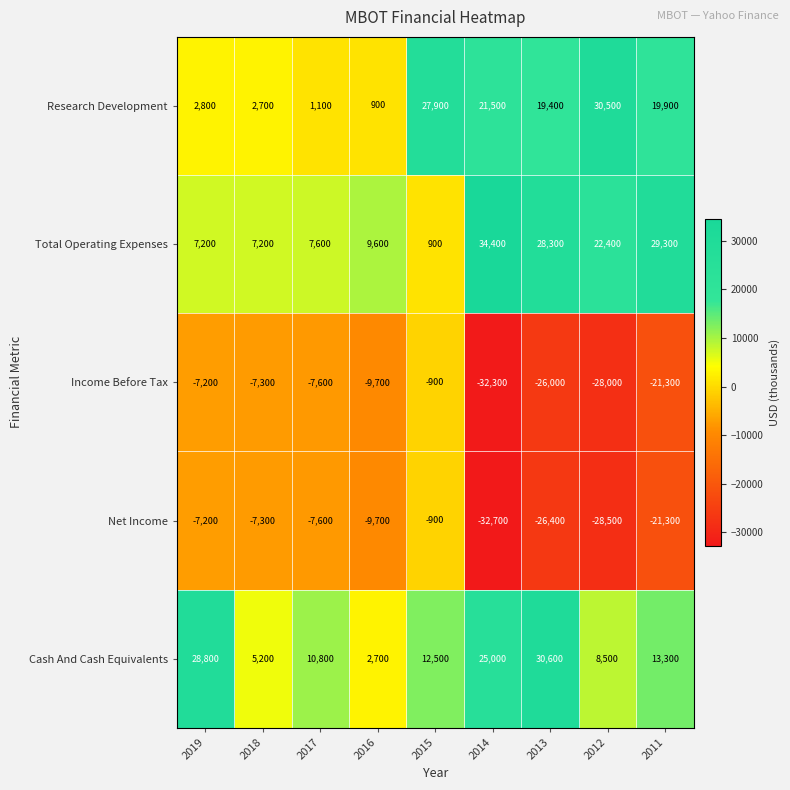

Which series has the largest range (max minus min)?

Total Operating Expenses